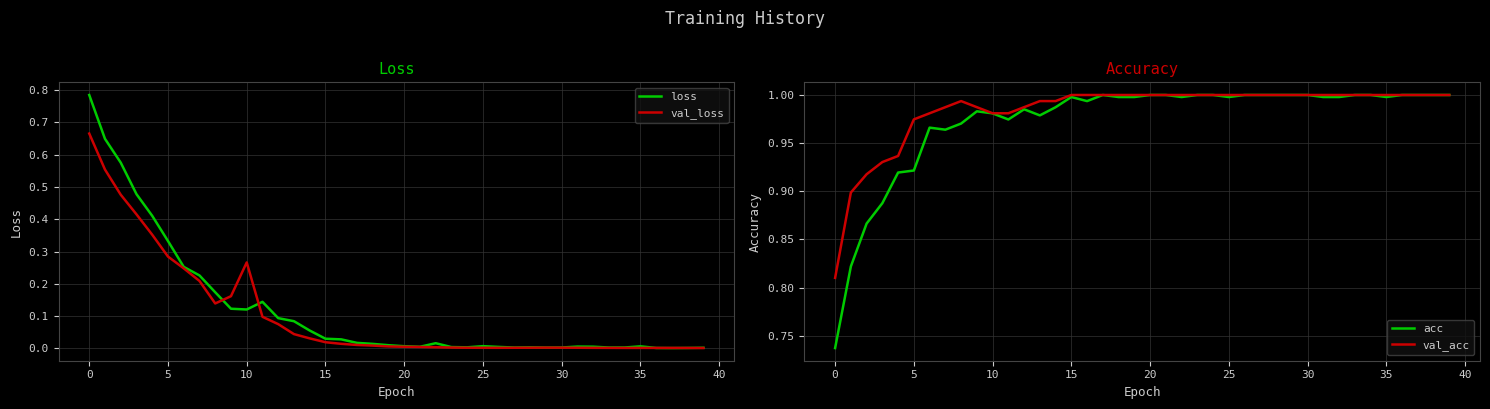

What are all the series names shown in the legend?

loss, val_loss, acc, val_acc